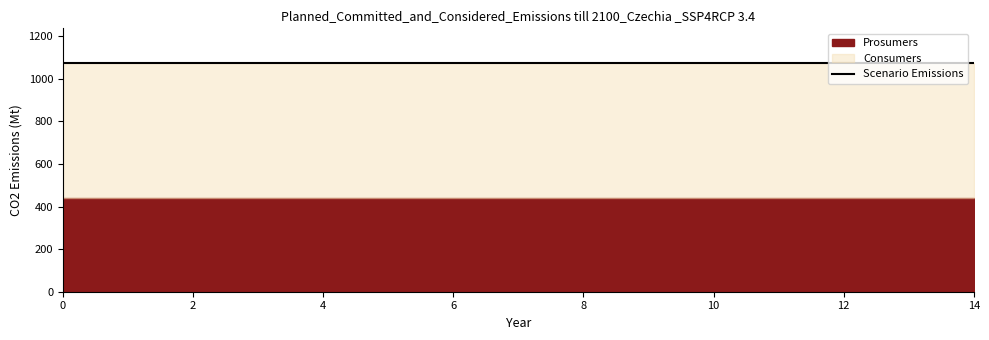

True or false: Prosumers has a value of 440 at 9.

True